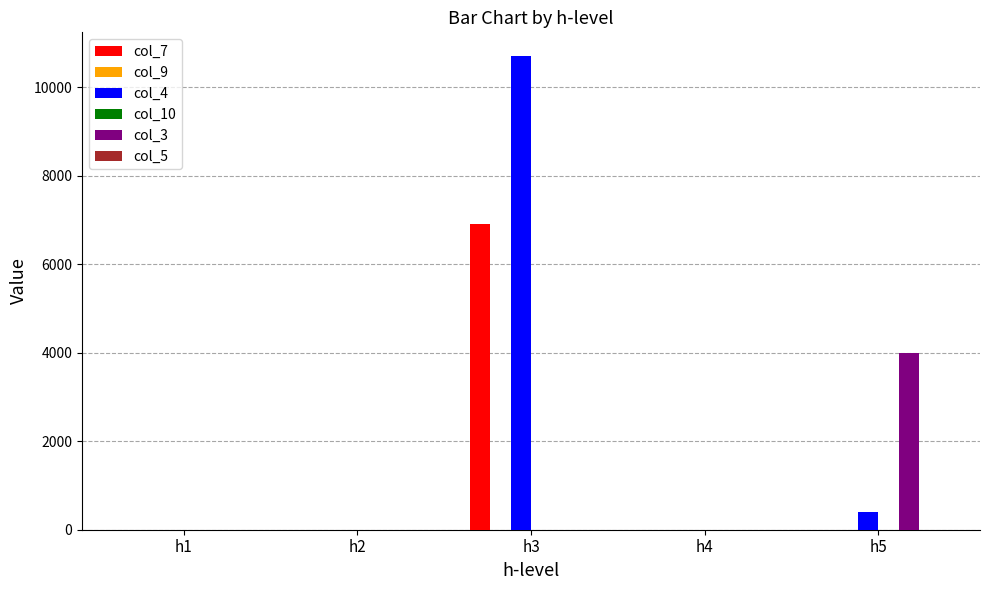

At how many categories does at least one series exceed 282?

2